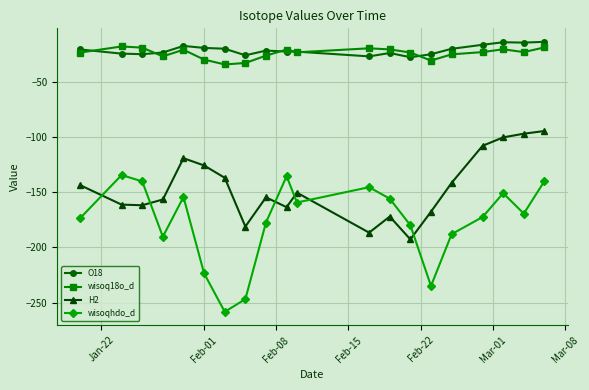

What is the minimum value shown in the chart?

-258.2